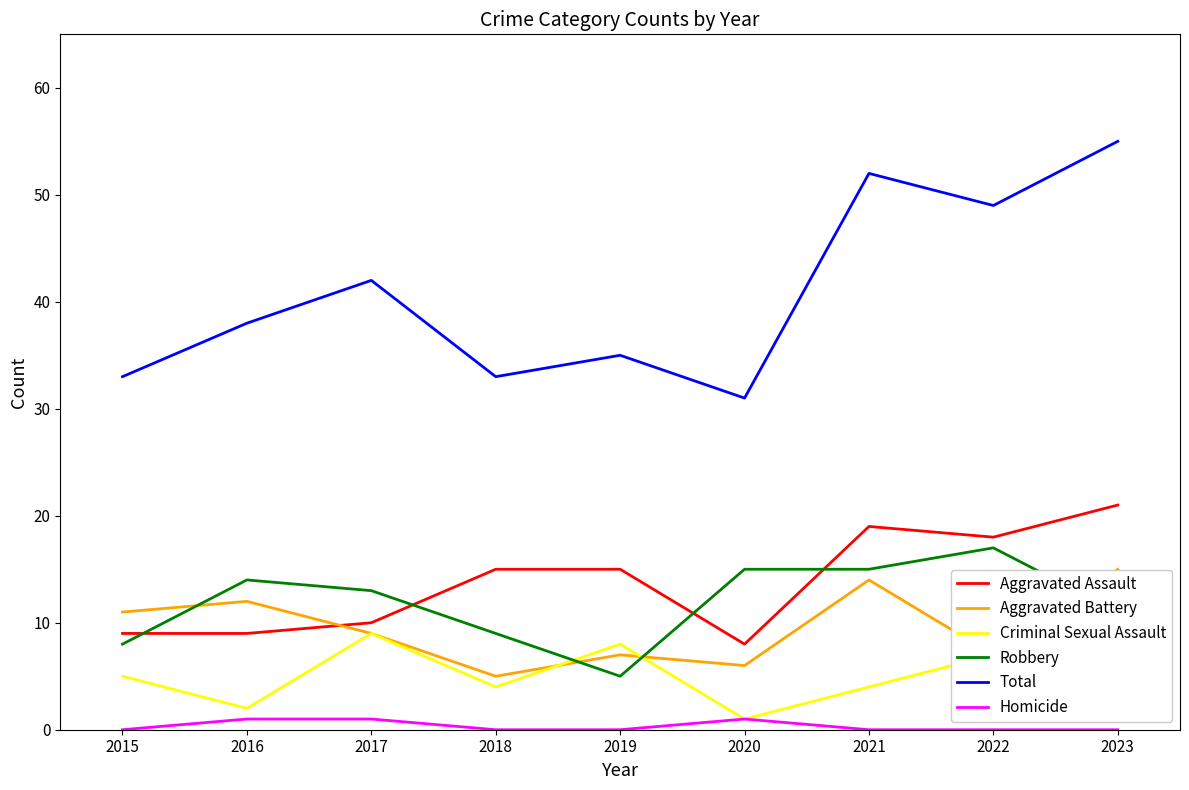

Where is the first local maximum for Total?

2017